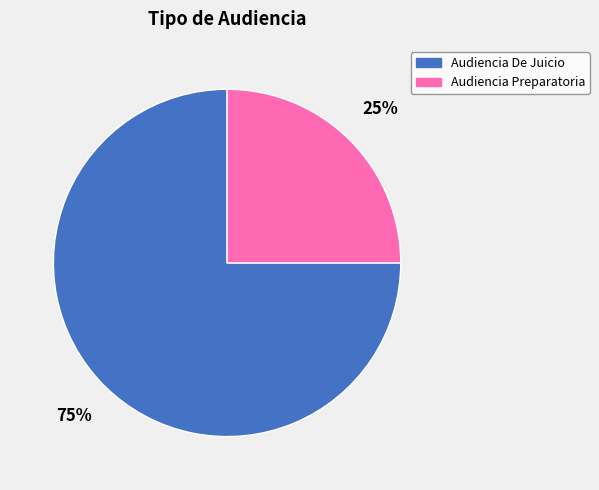

To the nearest percent, what is the difference between the Audiencia Preparatoria and Audiencia De Juicio slice percentages?

50%